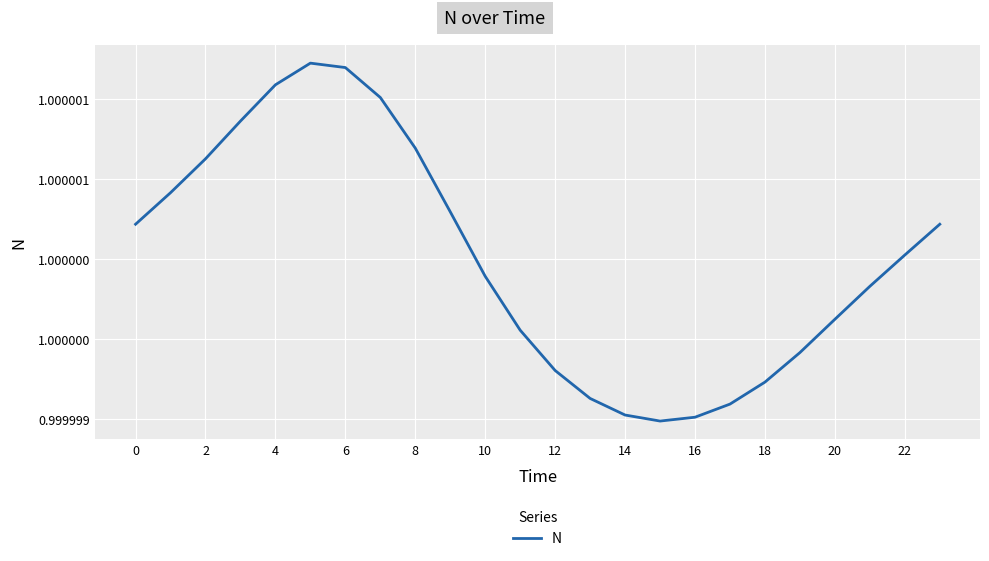

Does the chart have visible grid lines?

Yes